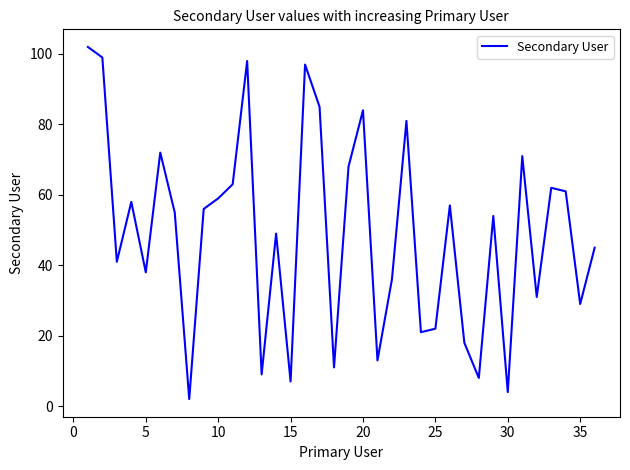

What is the difference between the maximum and minimum values?

100